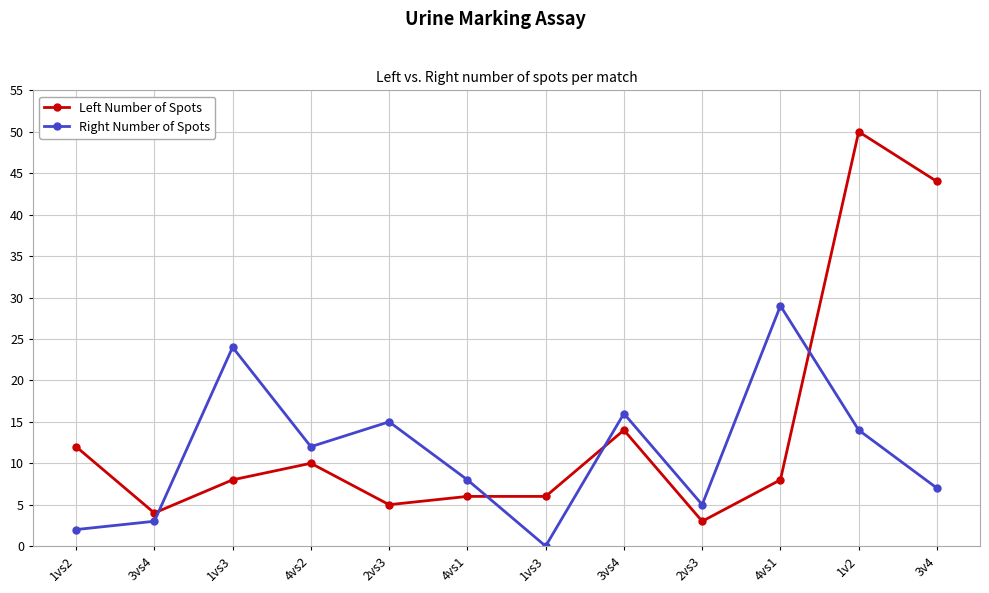

At how many categories does at least one series exceed 41?

2